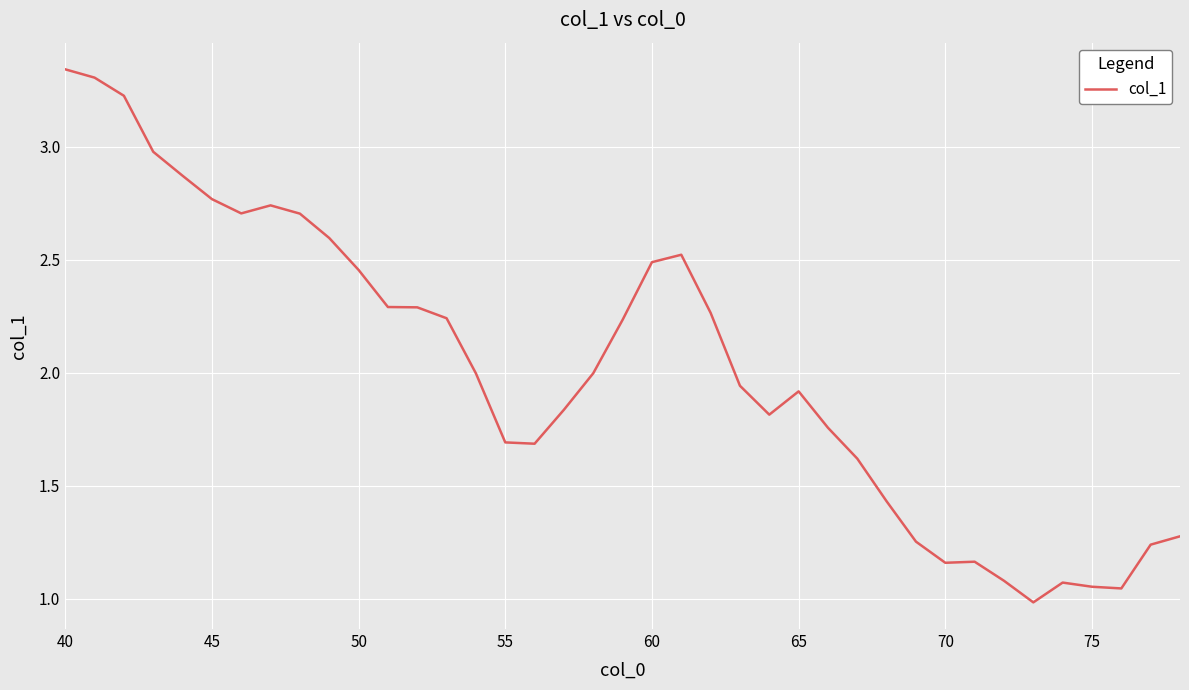

Read the value at 55.

1.7